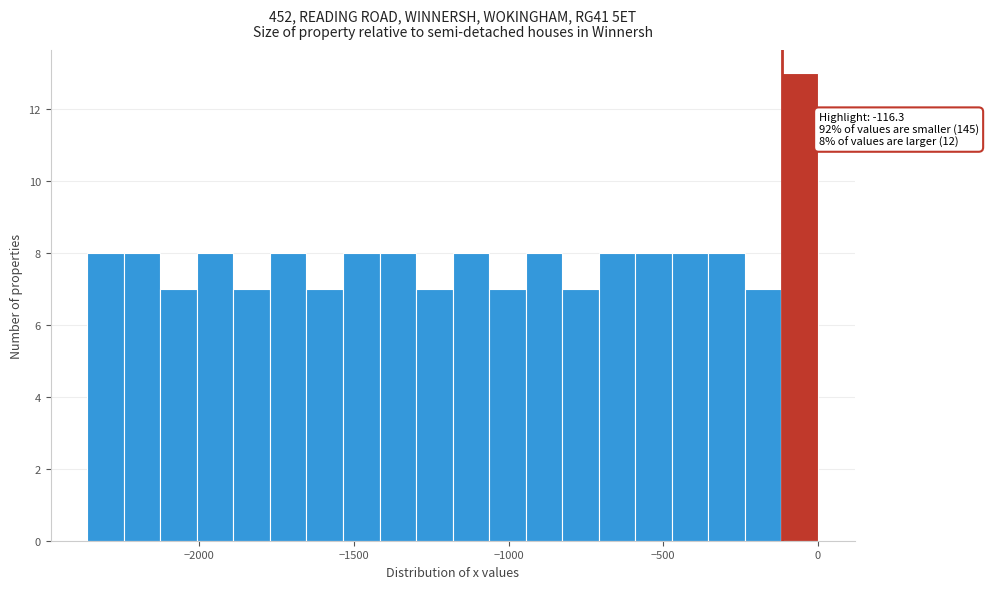

Read against the x-axis, roughly where is the centre of the tallest bar?

-50